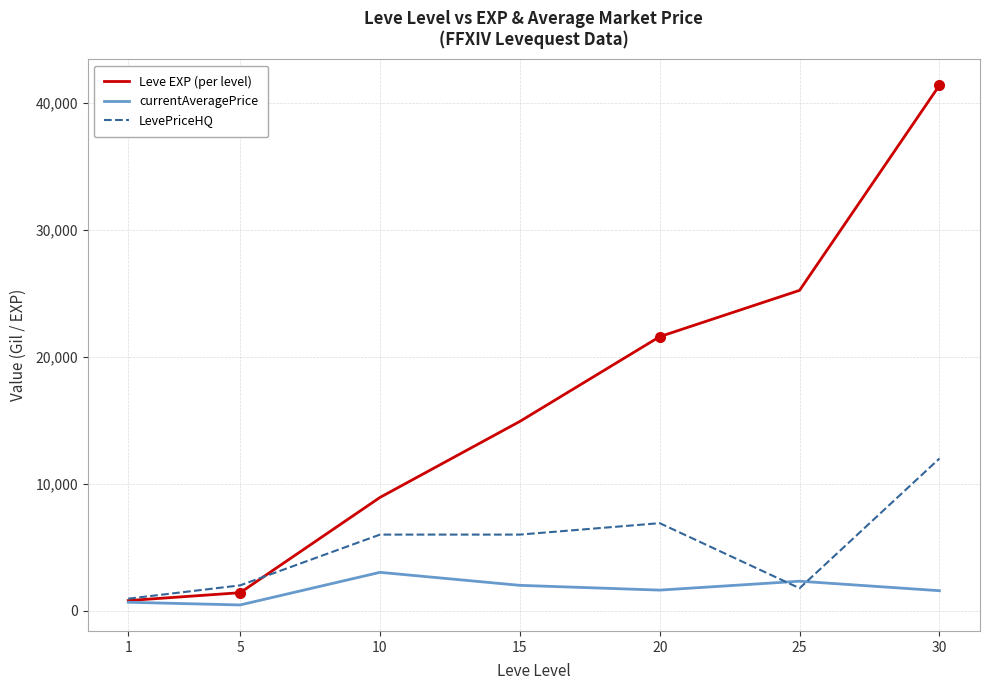

How many categories are shown in the chart?

7